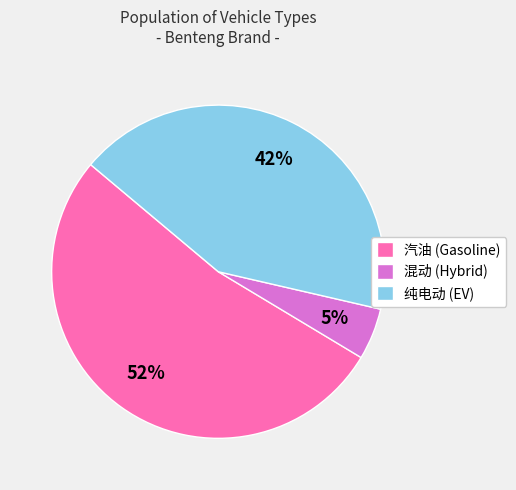

What percentage is the 汽油 (Gasoline) slice, to the nearest percent?

53%